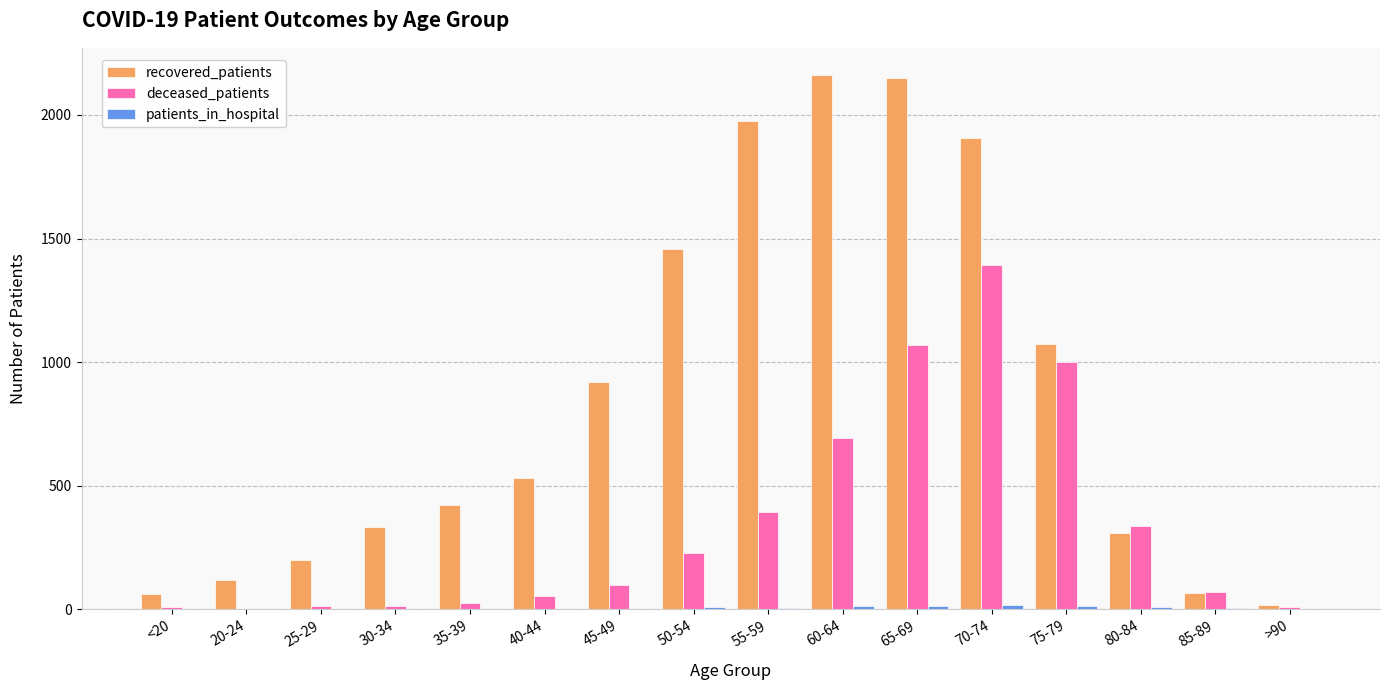

How many distinct data groups are displayed?

3